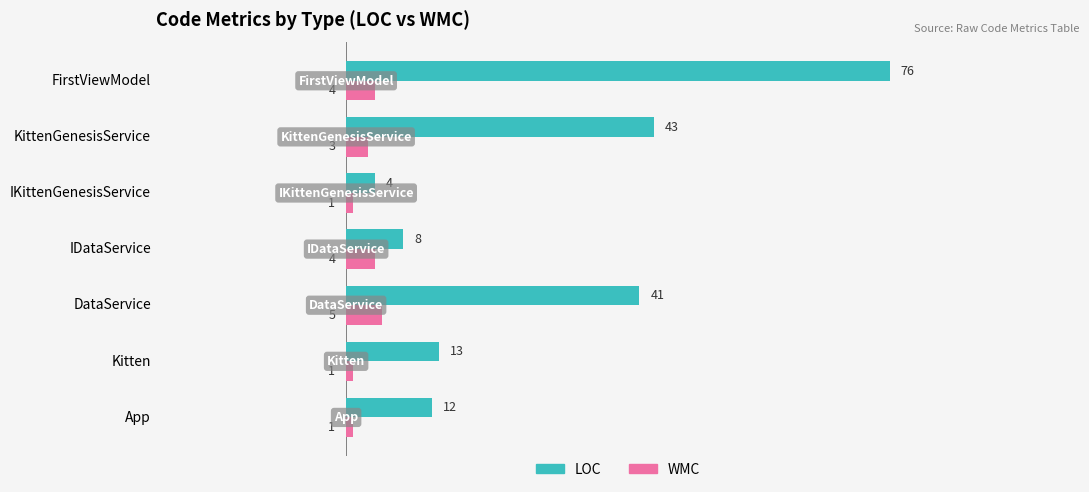

Which category has the lowest value in the LOC series?

IKittenGenesisService